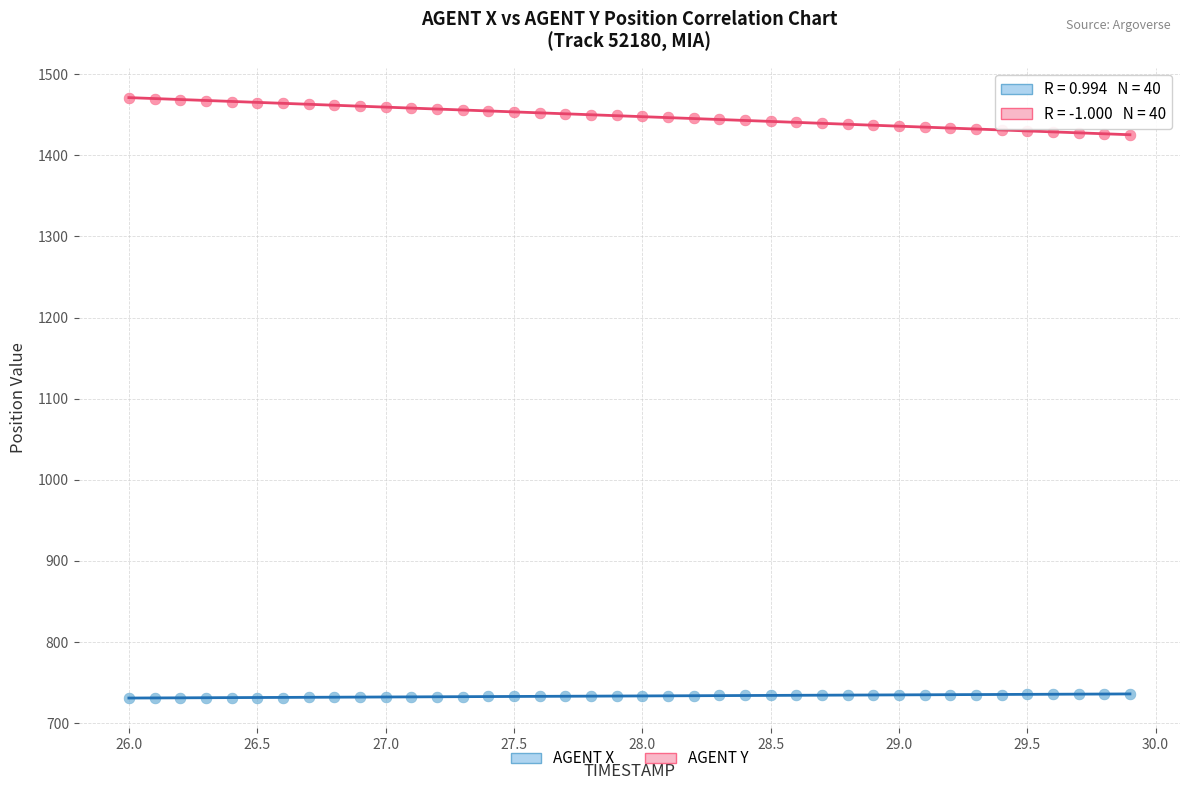

Across all data points, what is the range of Y values (max minus min)?

739.8